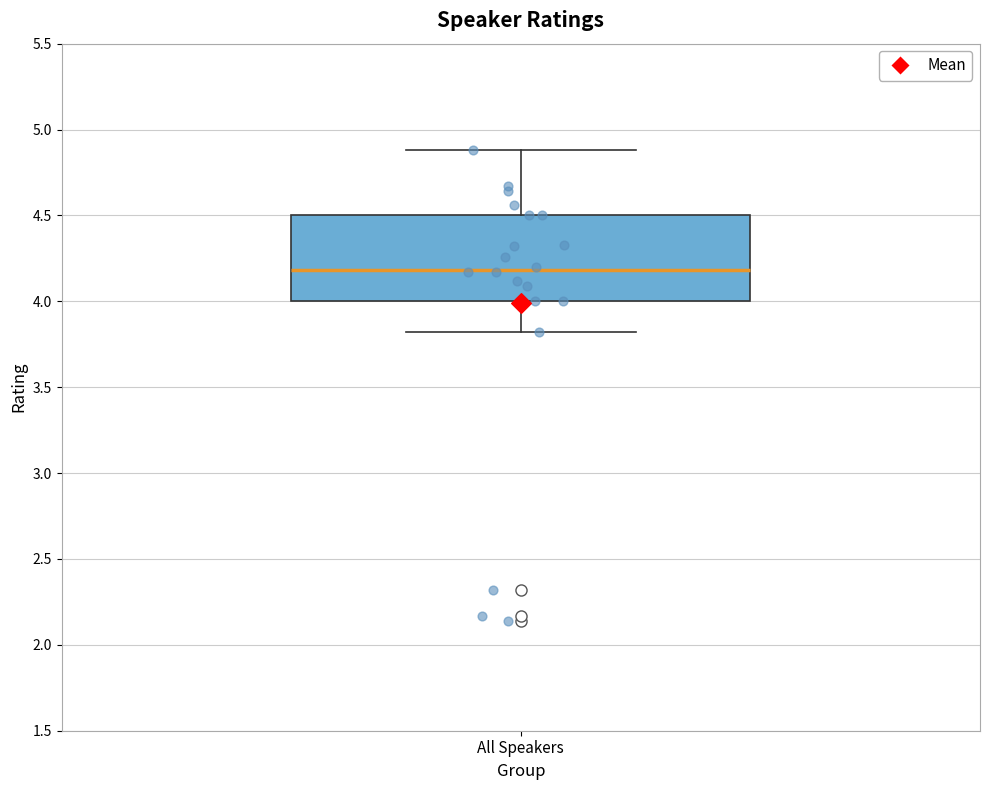

Read this box plot against the y-axis: the position of the median line, the range covered by the box, and the ends of both whiskers. The values are not printed on the chart, so give them approximately, as read against the axis.

median 4.2, box 4.0 to 4.5, whiskers 3.8 to 4.9